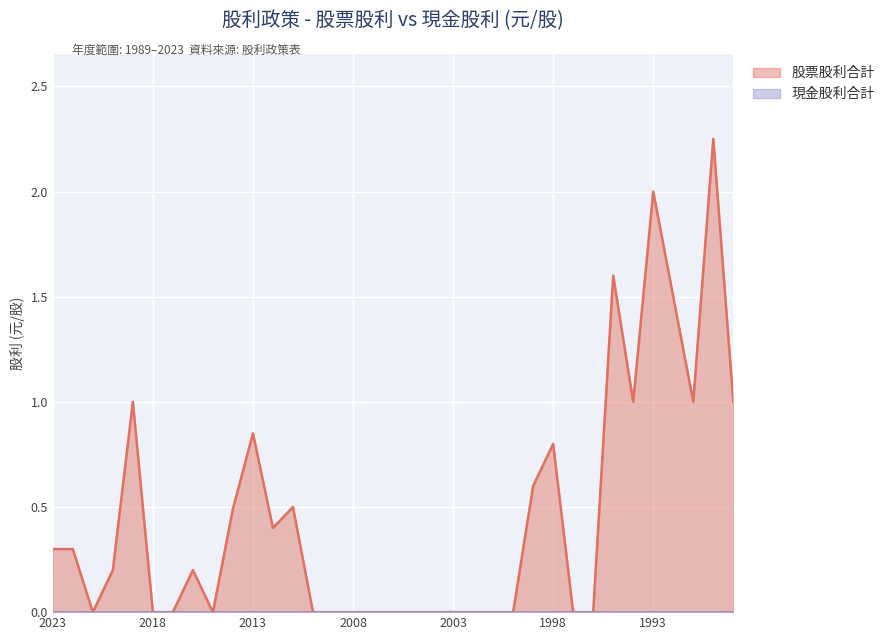

At which label is the value closest to 1?

2019